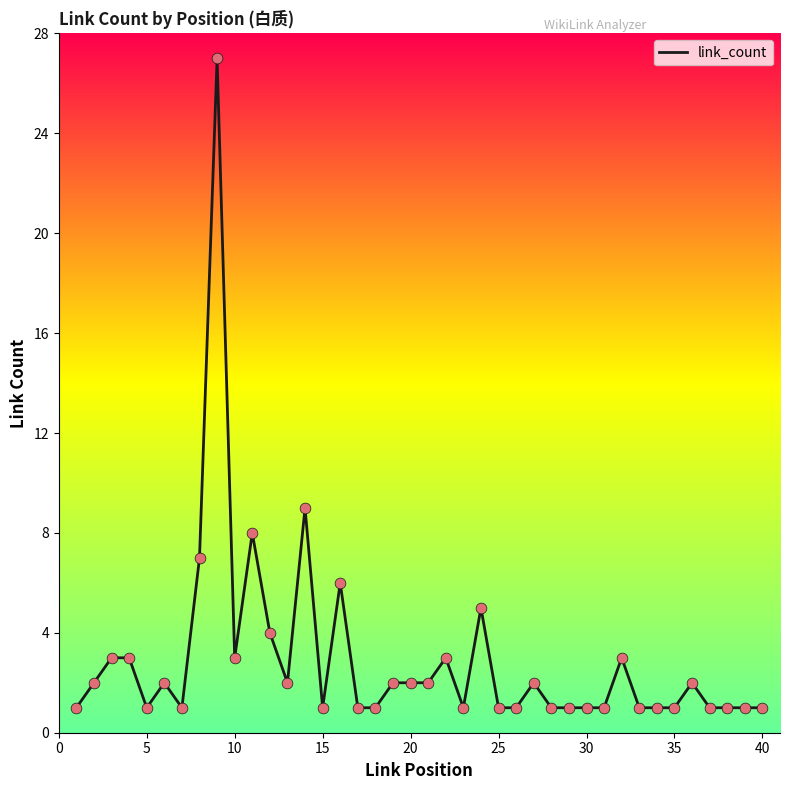

What is the maximum value shown in the chart?

27